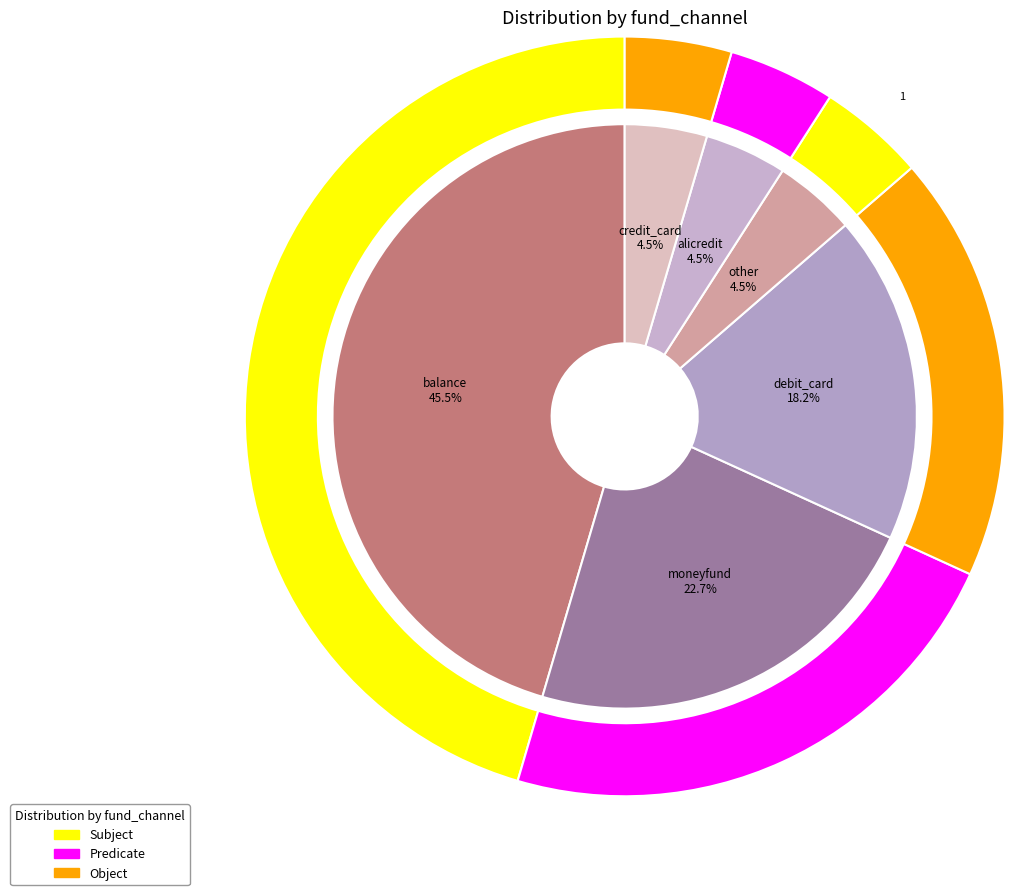

To the nearest percent, what percentage of the pie is credit_card?

5%